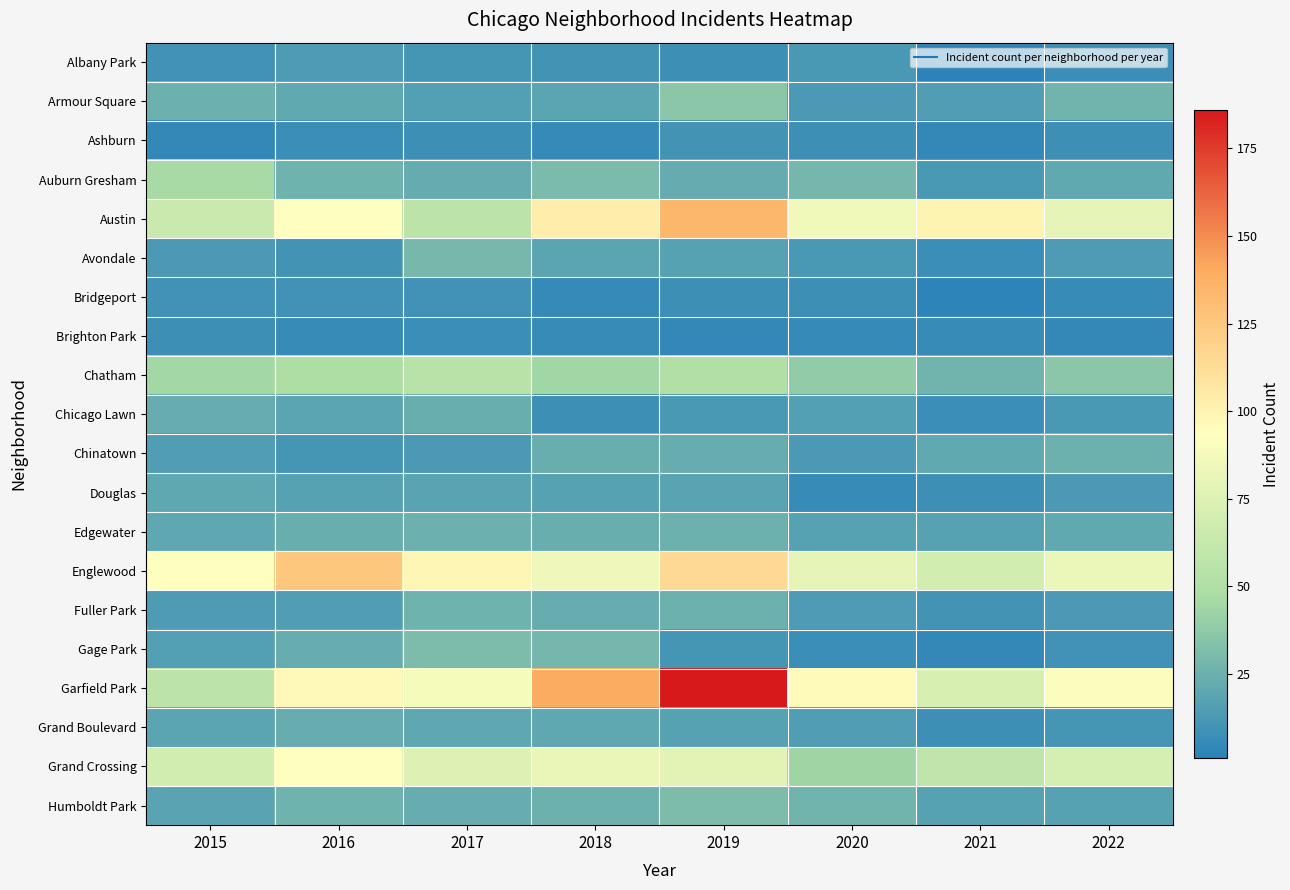

Rank the series at 2022 from lowest to highest value.

Brighton Park, Bridgeport, Albany Park, Ashburn, Gage Park, Grand Boulevard, Chicago Lawn, Douglas, Fuller Park, Avondale, Humboldt Park, Auburn Gresham, Edgewater, Chinatown, Armour Square, Chatham, Grand Crossing, Austin, Englewood, Garfield Park